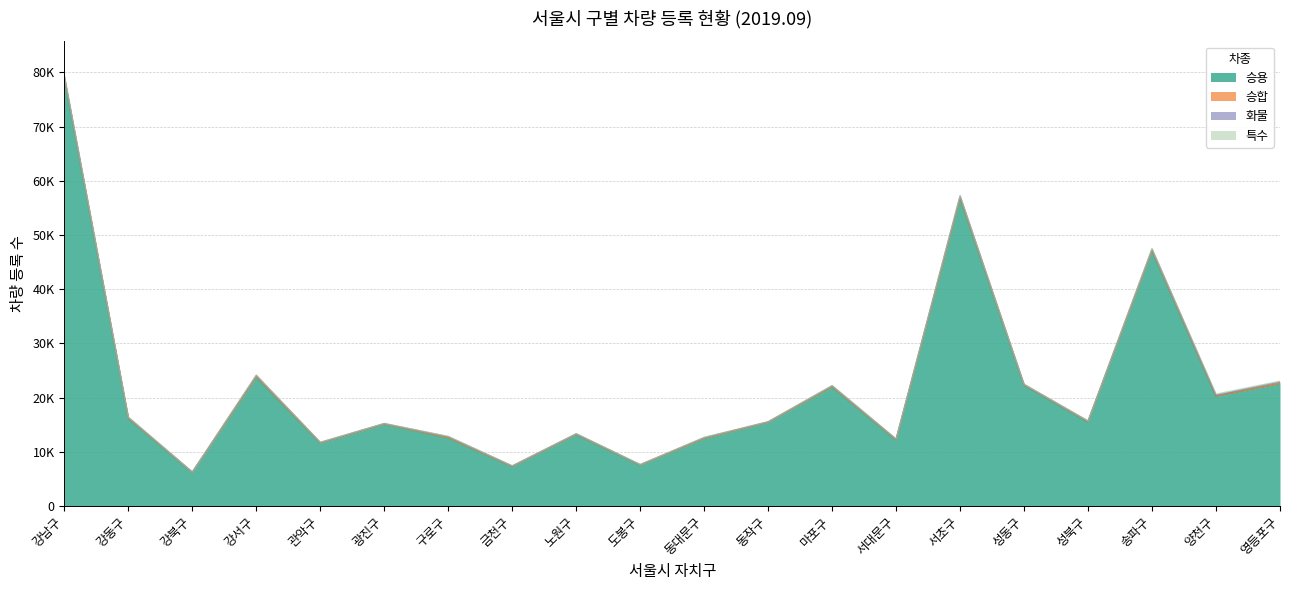

What is the minimum value shown in the chart?

2